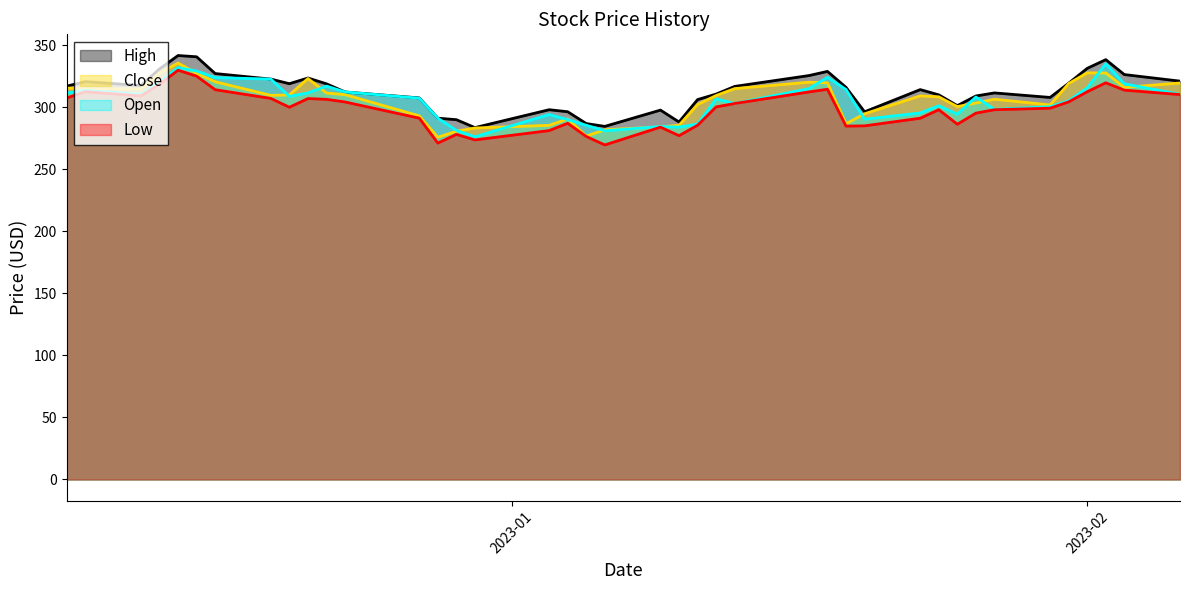

Between 2022-12-28 and 2023-01-05, which series saw the biggest shift?

Open